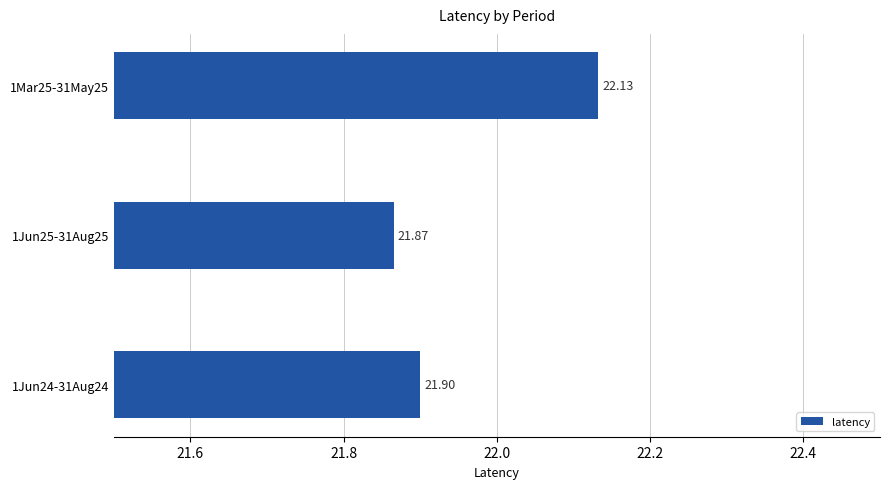

What is the difference between the values at 1Mar25-31May25 and 1Jun25-31Aug25?

0.3